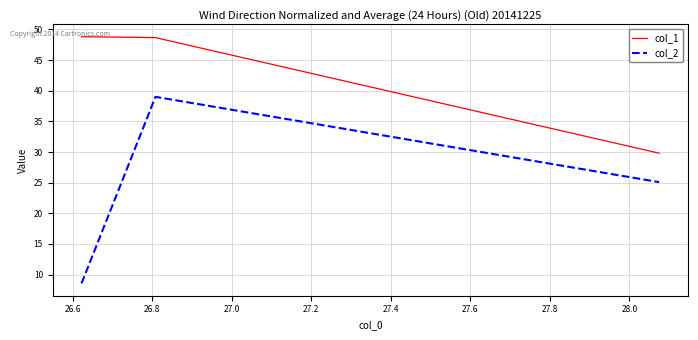

What is the minimum value for col_2?

8.6